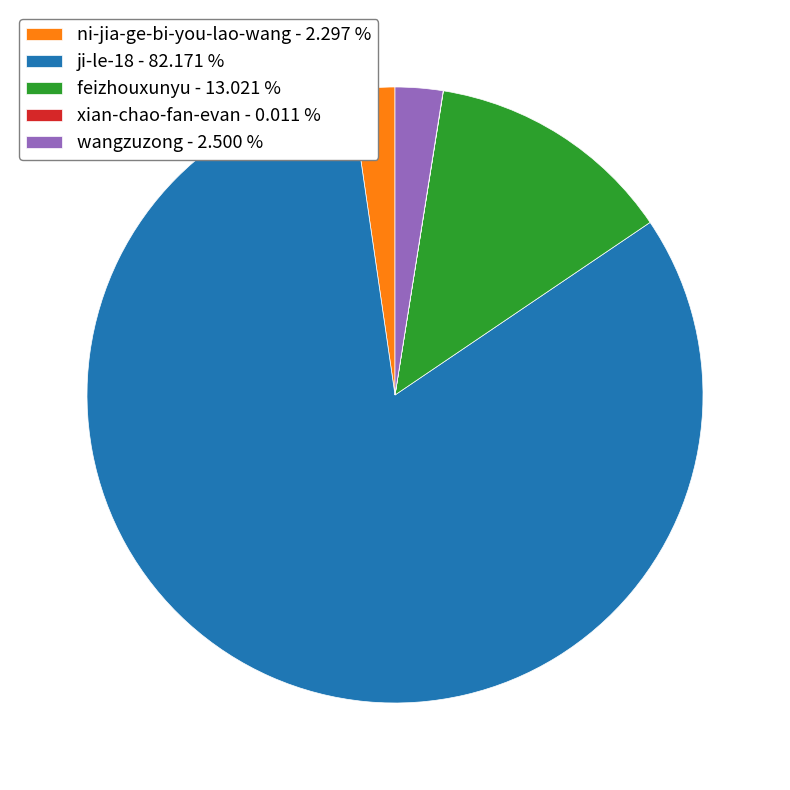

The ji-le-18 slice represents 97% of the pie. True or false?

False